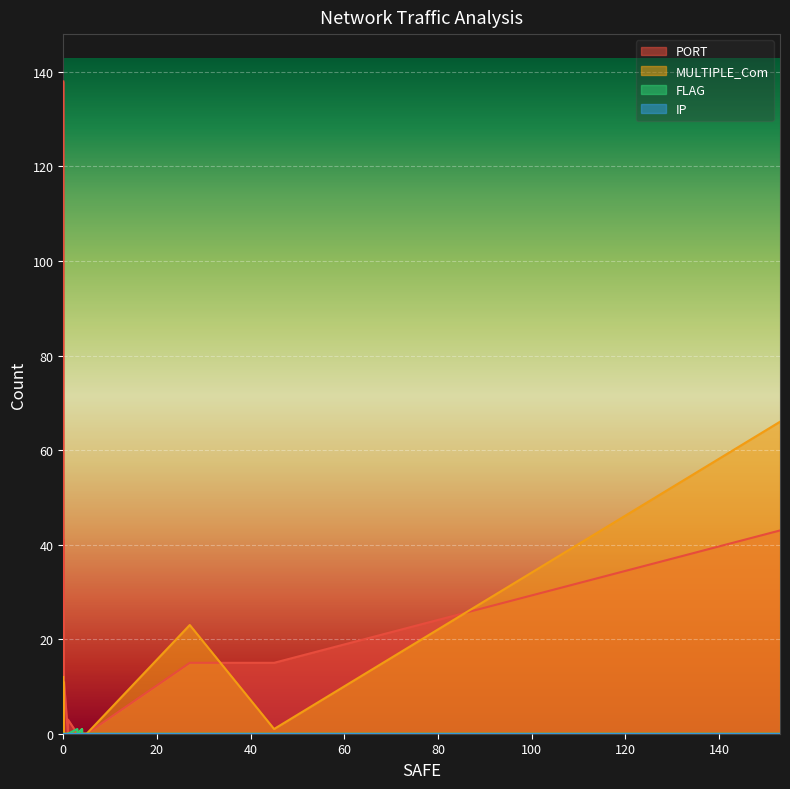

Between 1 and 1, which series saw the biggest shift?

PORT